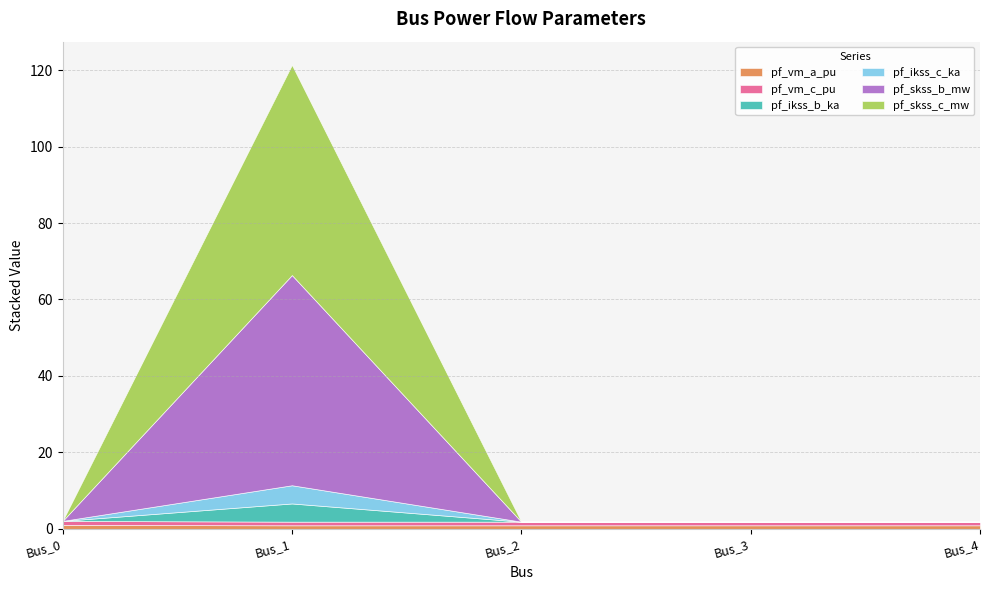

What is the highest value of the pf_skss_c_mw series?

55.0